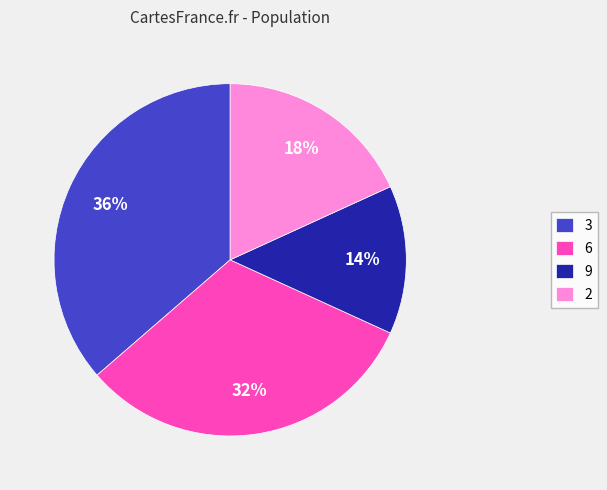

The 2 slice represents 29% of the pie. True or false?

False